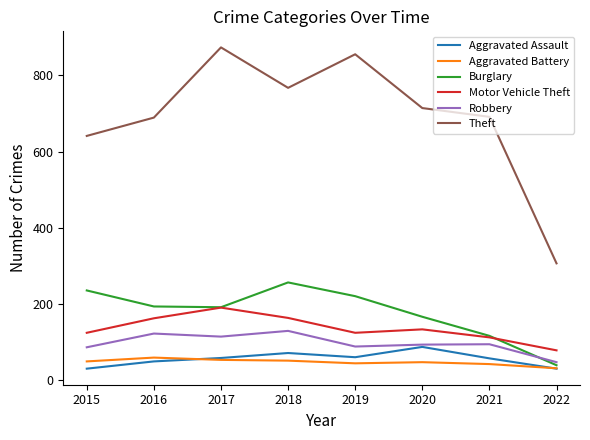

Which series has the largest total across all categories?

Theft